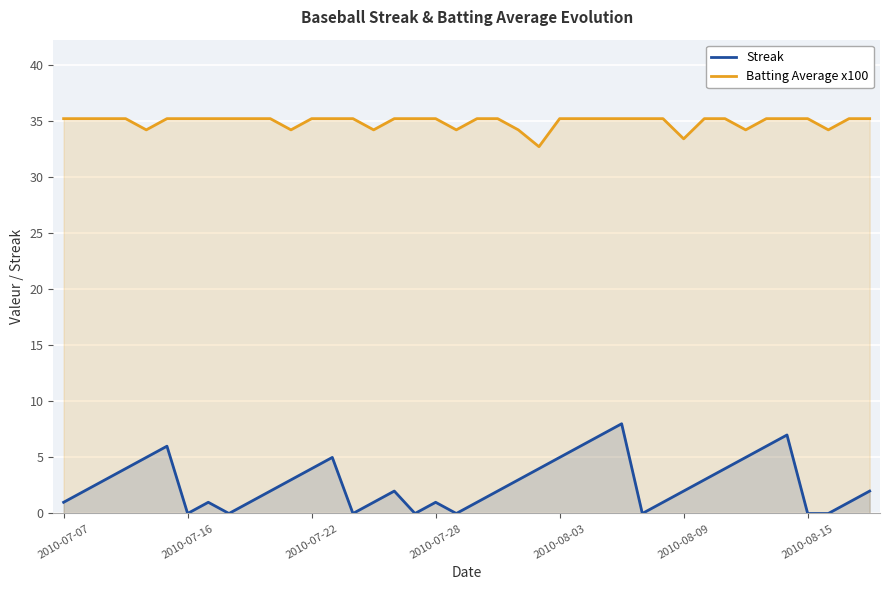

The Batting Average x100 series shows 35.2 at 26. True or false?

True